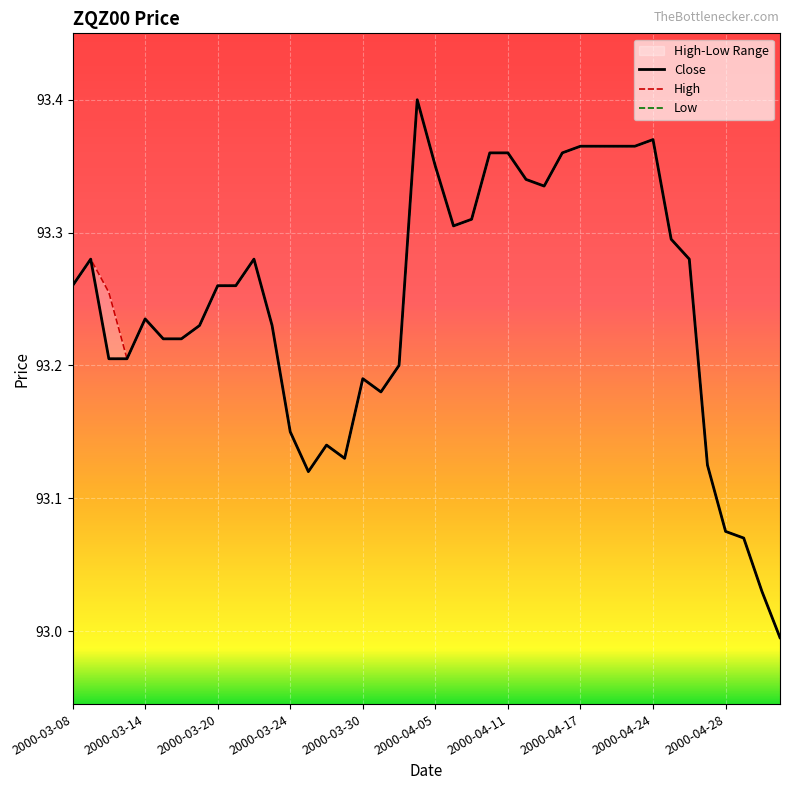

Where is High nearest to the value 93?

39